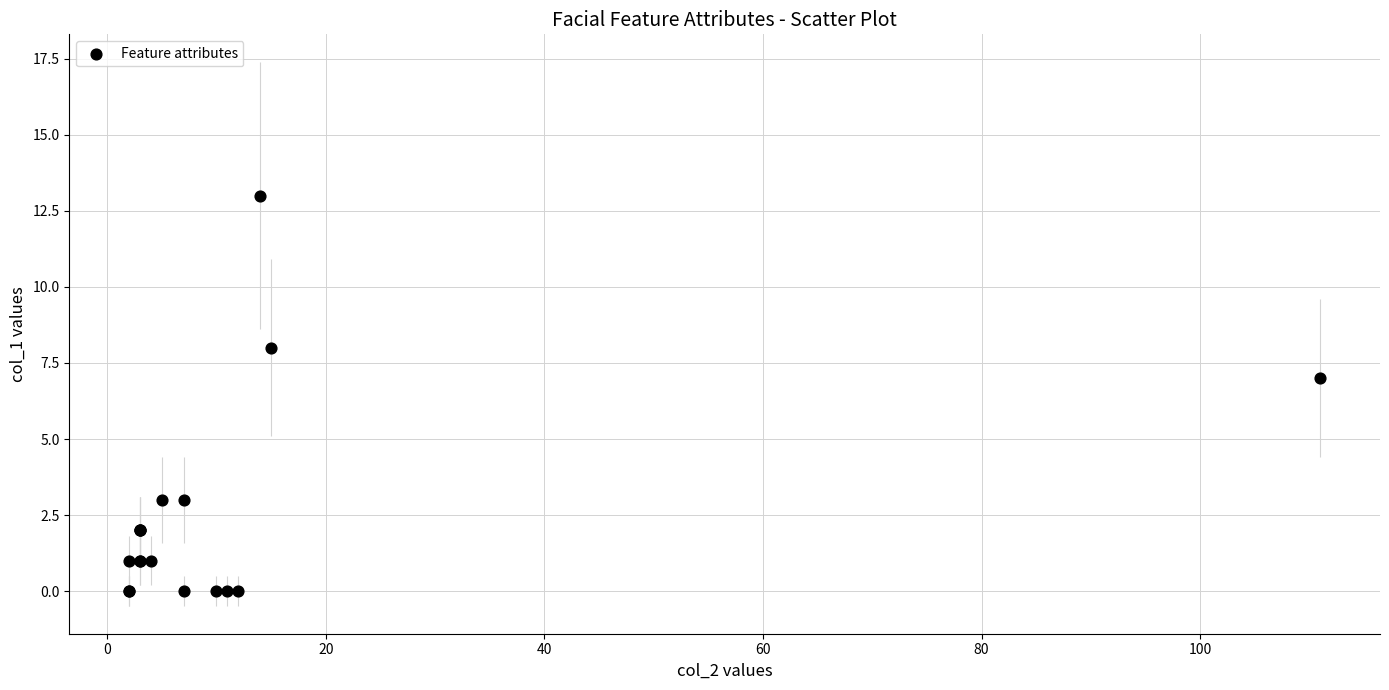

What Y value in the scatter plot is closest to 6?

7